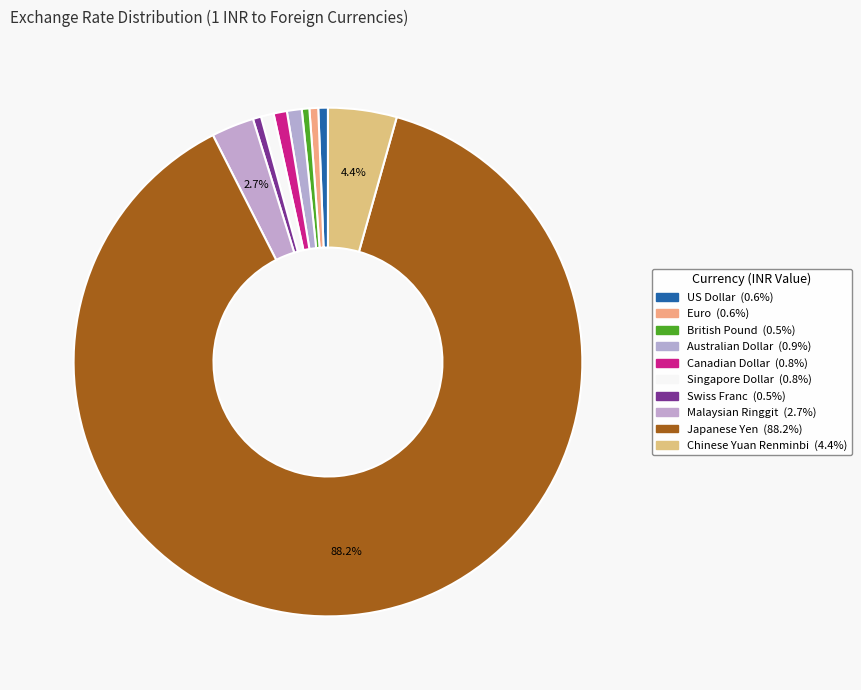

The Canadian Dollar slice represents 1% of the pie. True or false?

True